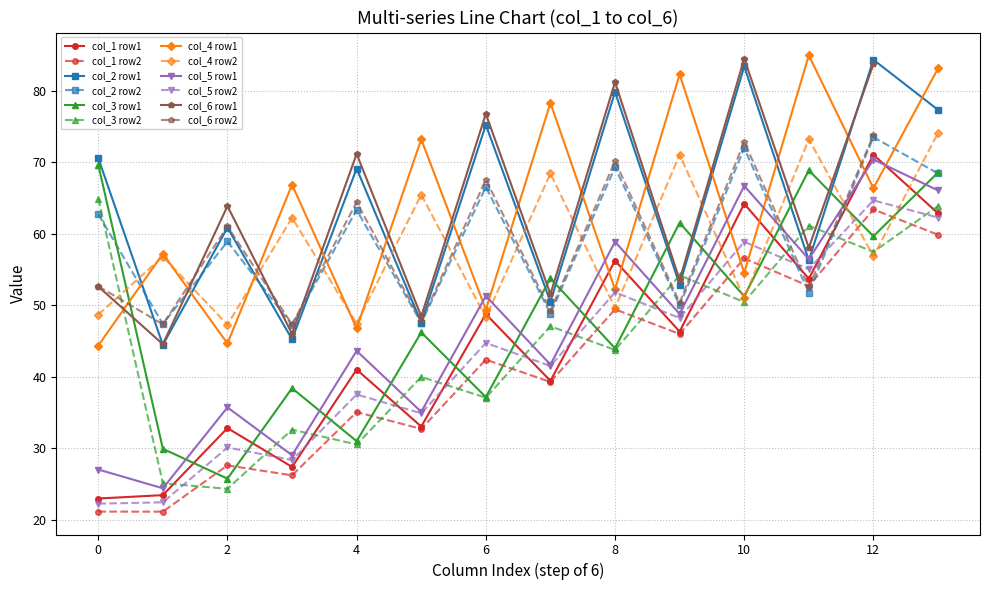

What is the highest value of the col_3 row1 series?

69.7